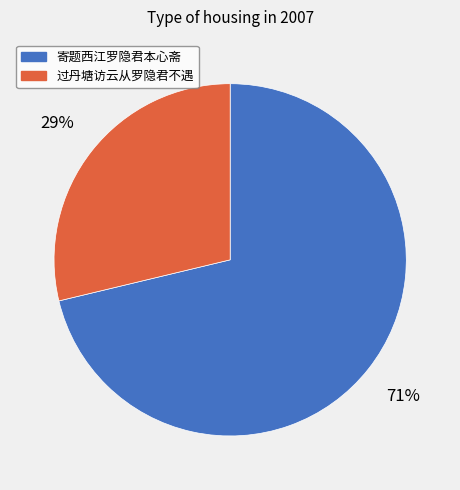

Is the sum of 过丹塘访云从罗隐君不遇 and 寄题西江罗隐君本心斋 greater than half?

Yes